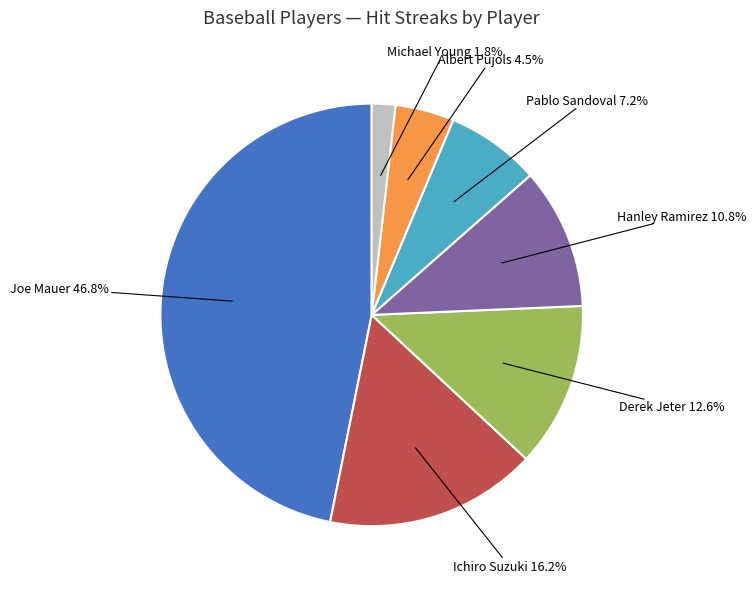

Is there a majority slice in this chart?

No